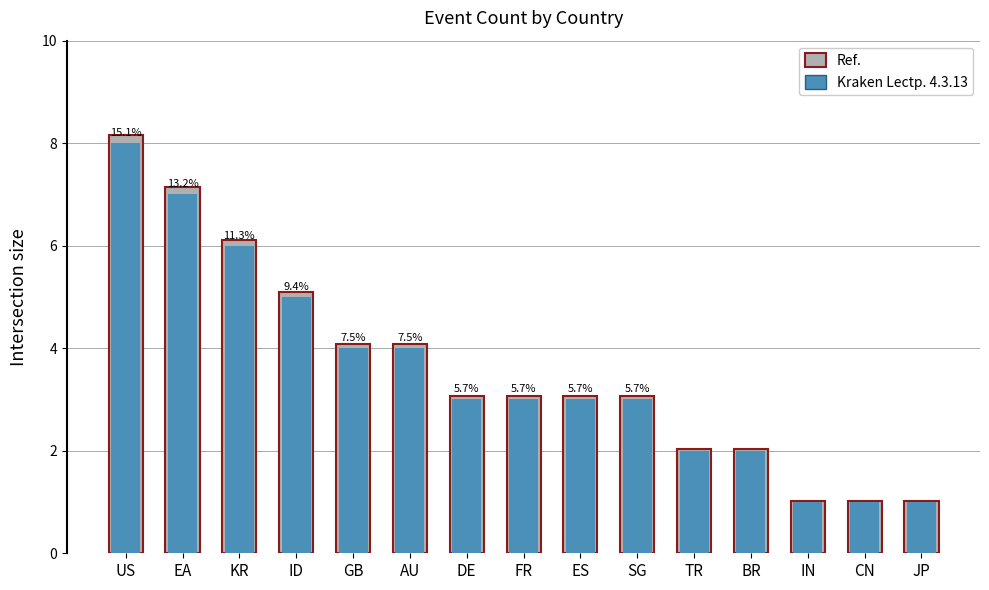

How many Kraken Lectp. 4.3.13 values are between 2 and 5?

9